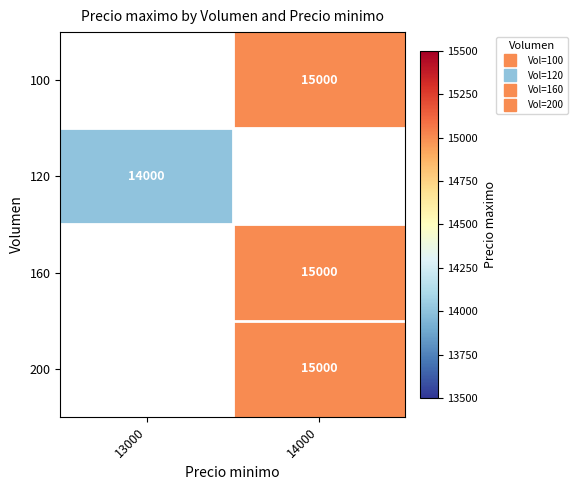

At which category does the chart reach its minimum across all series?

13000